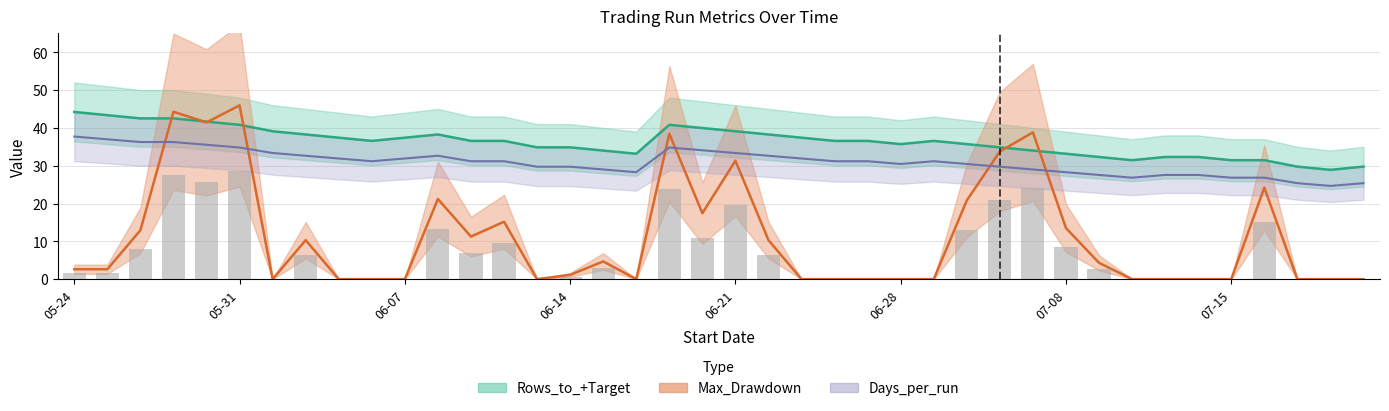

What is the maximum value for Max_Drawdown?

45.9